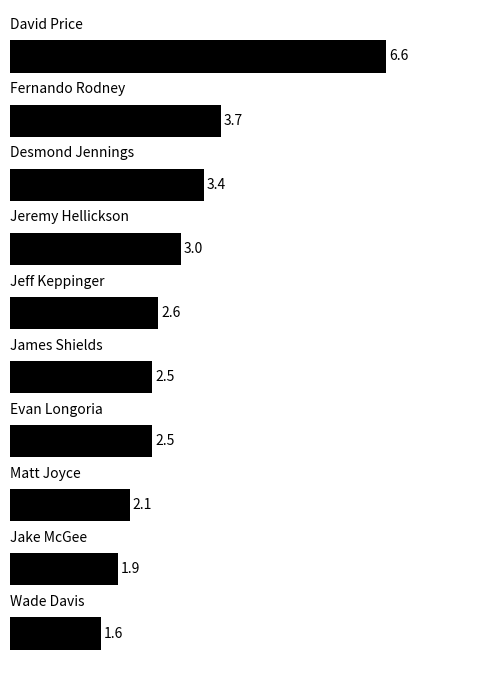

What is the sum of all values?

29.9